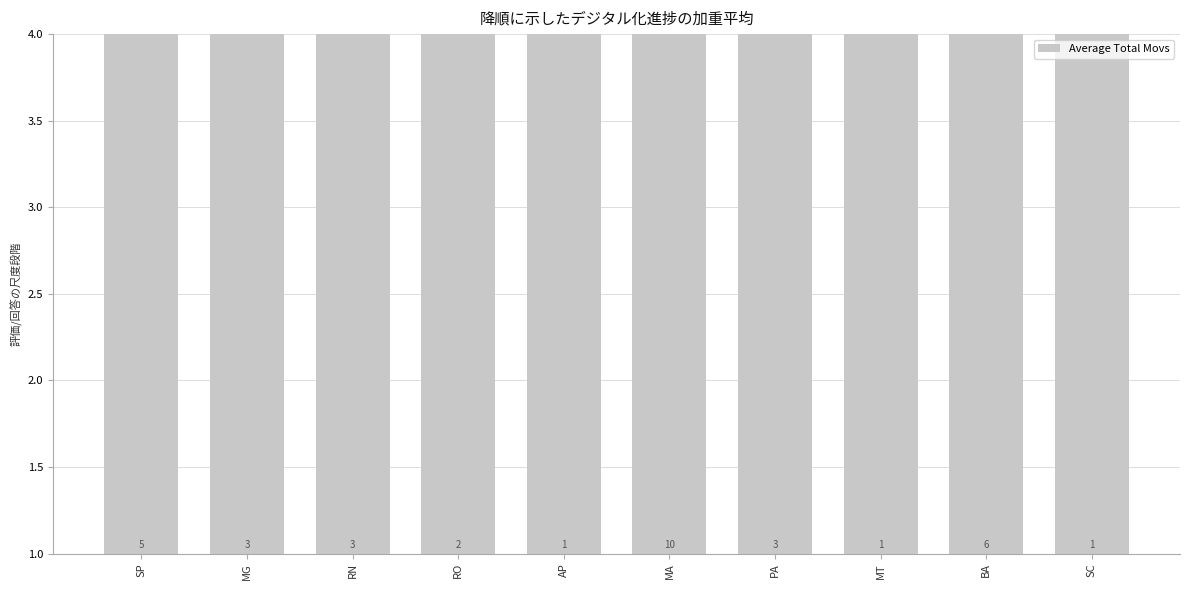

Reading left to right, list all the values displayed in this chart.

108.0	63.3	38.0	31.0	13.0	8.9	7.0	6.0	5.7	4.0